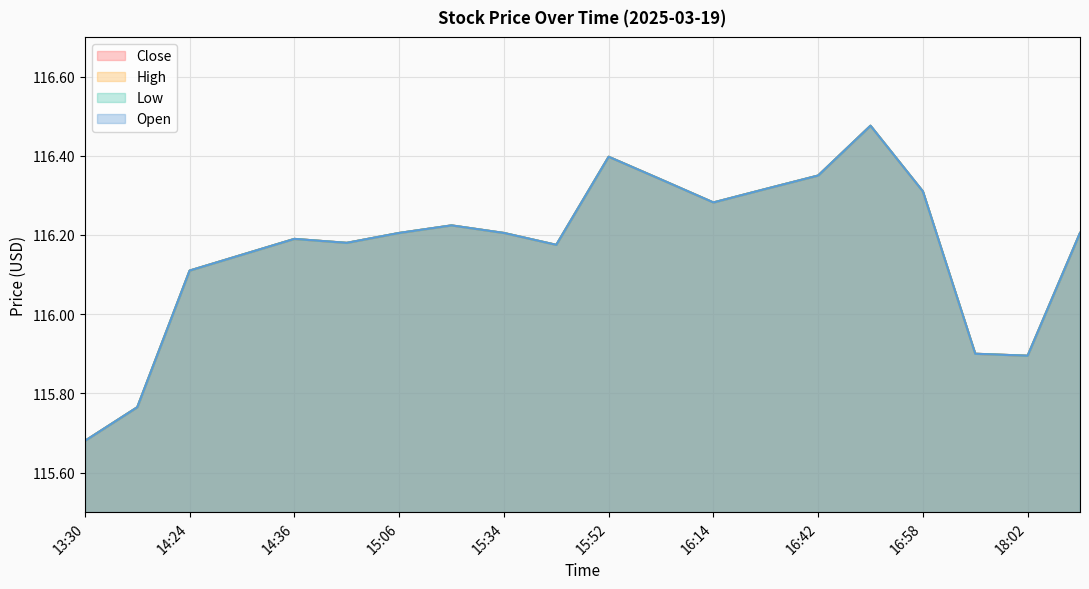

What is the sum of all Close values?

2323.4